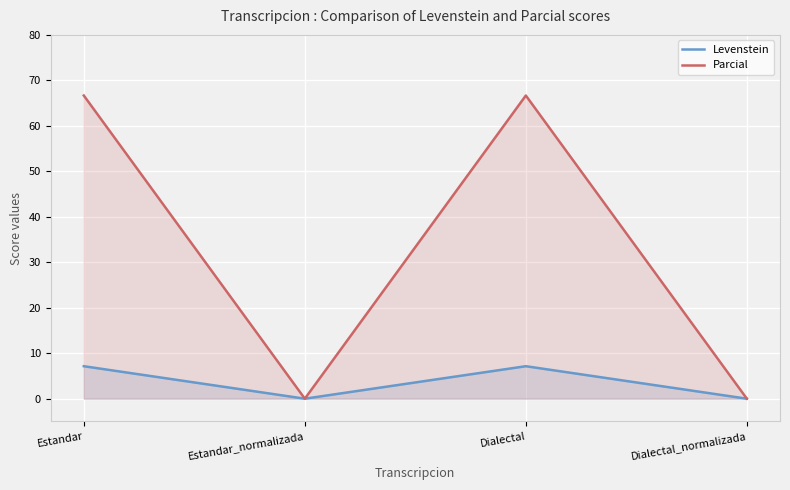

How many lines are shown in the chart?

2